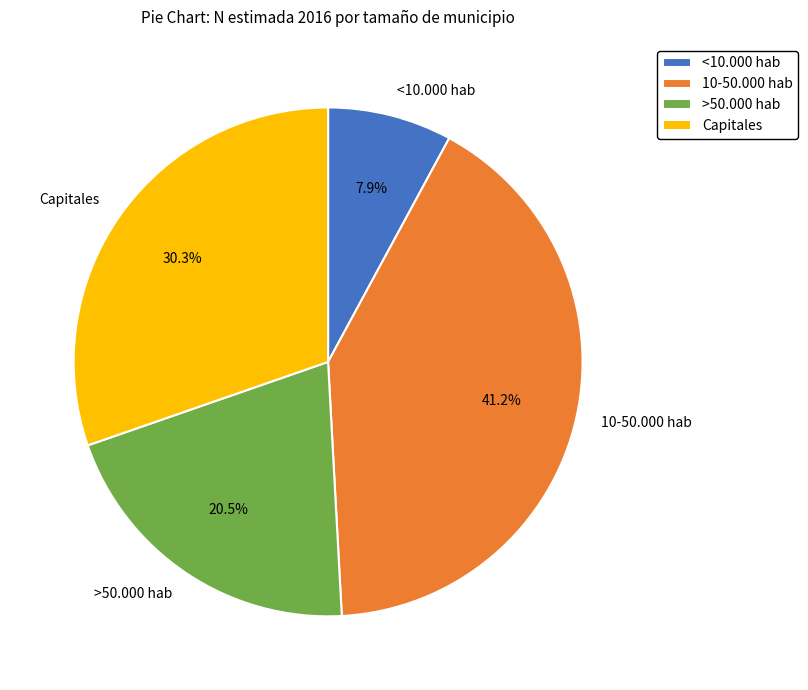

Between >50.000 hab and 10-50.000 hab, which is larger?

10-50.000 hab